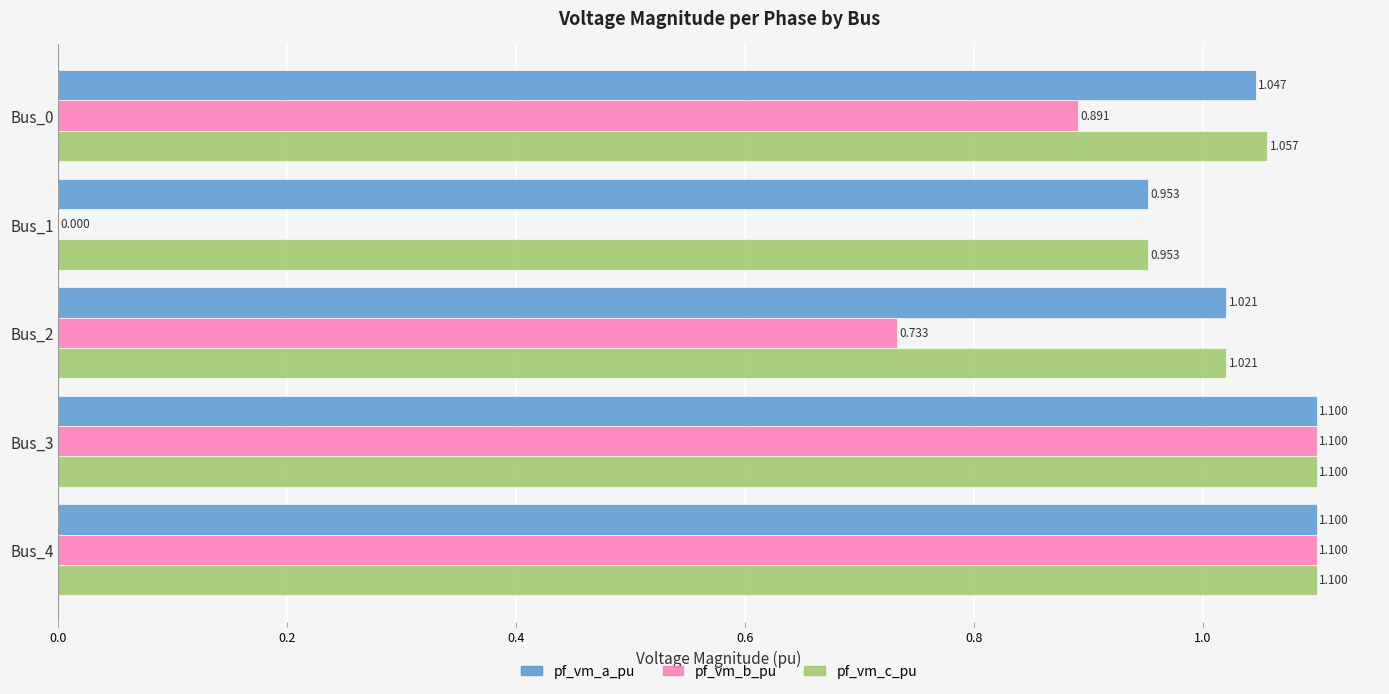

Is the value of pf_vm_a_pu at Bus_2 greater than the value of pf_vm_b_pu at Bus_3?

No